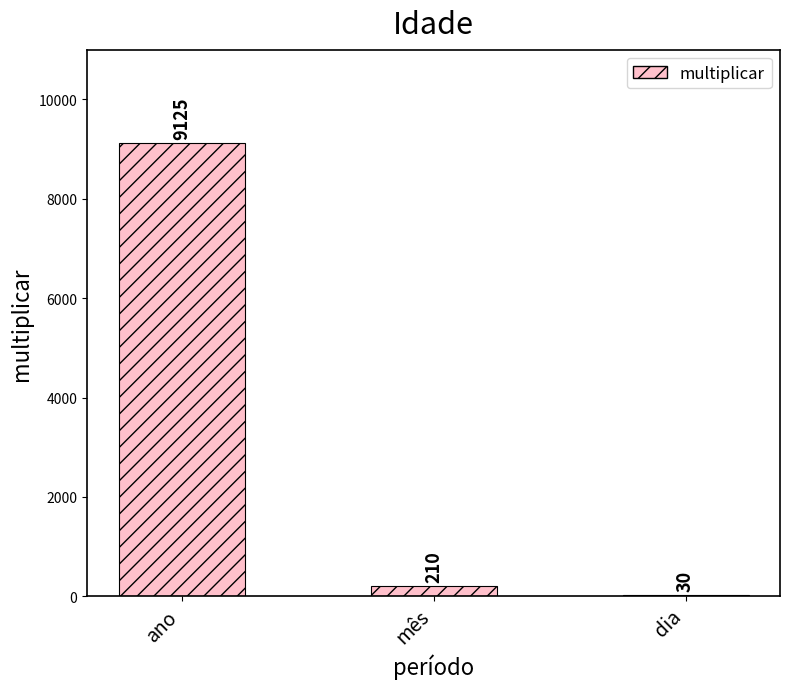

Count the number of categories in the chart.

3